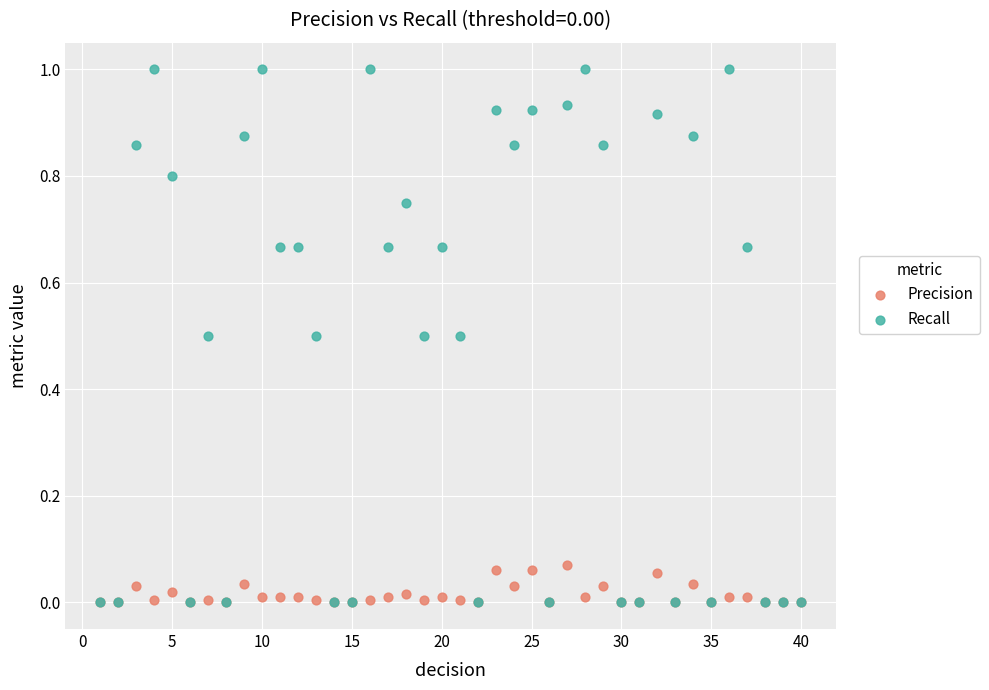

What are all the series names shown in the legend?

Precision, Recall